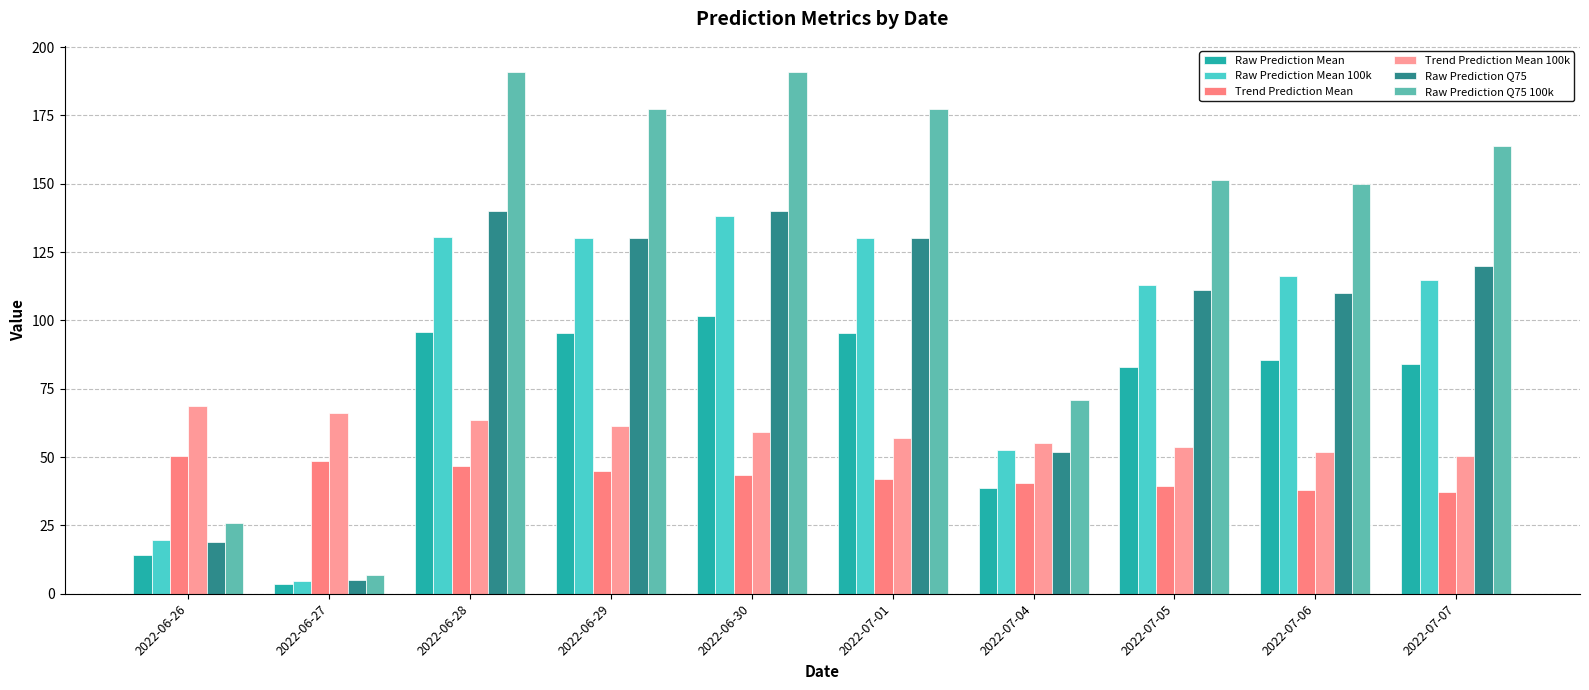

Reading right to left, list all the values displayed in this chart.

Raw Prediction Mean: 2022-07-07=84.2	2022-07-06=85.4	2022-07-05=82.9	2022-07-04=38.6	2022-07-01=95.3	2022-06-30=101.5	2022-06-29=95.5	2022-06-28=95.6	2022-06-27=3.5	2022-06-26=14.4
Raw Prediction Mean 100k: 2022-07-07=114.8	2022-07-06=116.4	2022-07-05=113.1	2022-07-04=52.6	2022-07-01=130.0	2022-06-30=138.4	2022-06-29=130.2	2022-06-28=130.3	2022-06-27=4.8	2022-06-26=19.6
Trend Prediction Mean: 2022-07-07=37.1	2022-07-06=38.1	2022-07-05=39.3	2022-07-04=40.5	2022-07-01=41.9	2022-06-30=43.3	2022-06-29=44.9	2022-06-28=46.6	2022-06-27=48.5	2022-06-26=50.5
Trend Prediction Mean 100k: 2022-07-07=50.5	2022-07-06=52.0	2022-07-05=53.5	2022-07-04=55.2	2022-07-01=57.1	2022-06-30=59.1	2022-06-29=61.2	2022-06-28=63.6	2022-06-27=66.1	2022-06-26=68.8
Raw Prediction Q75: 2022-07-07=120.0	2022-07-06=110.0	2022-07-05=111.0	2022-07-04=52.0	2022-07-01=130.0	2022-06-30=140.0	2022-06-29=130.0	2022-06-28=140.0	2022-06-27=5.0	2022-06-26=19.0
Raw Prediction Q75 100k: 2022-07-07=163.6	2022-07-06=150.0	2022-07-05=151.4	2022-07-04=70.9	2022-07-01=177.3	2022-06-30=190.9	2022-06-29=177.3	2022-06-28=190.9	2022-06-27=6.8	2022-06-26=25.9